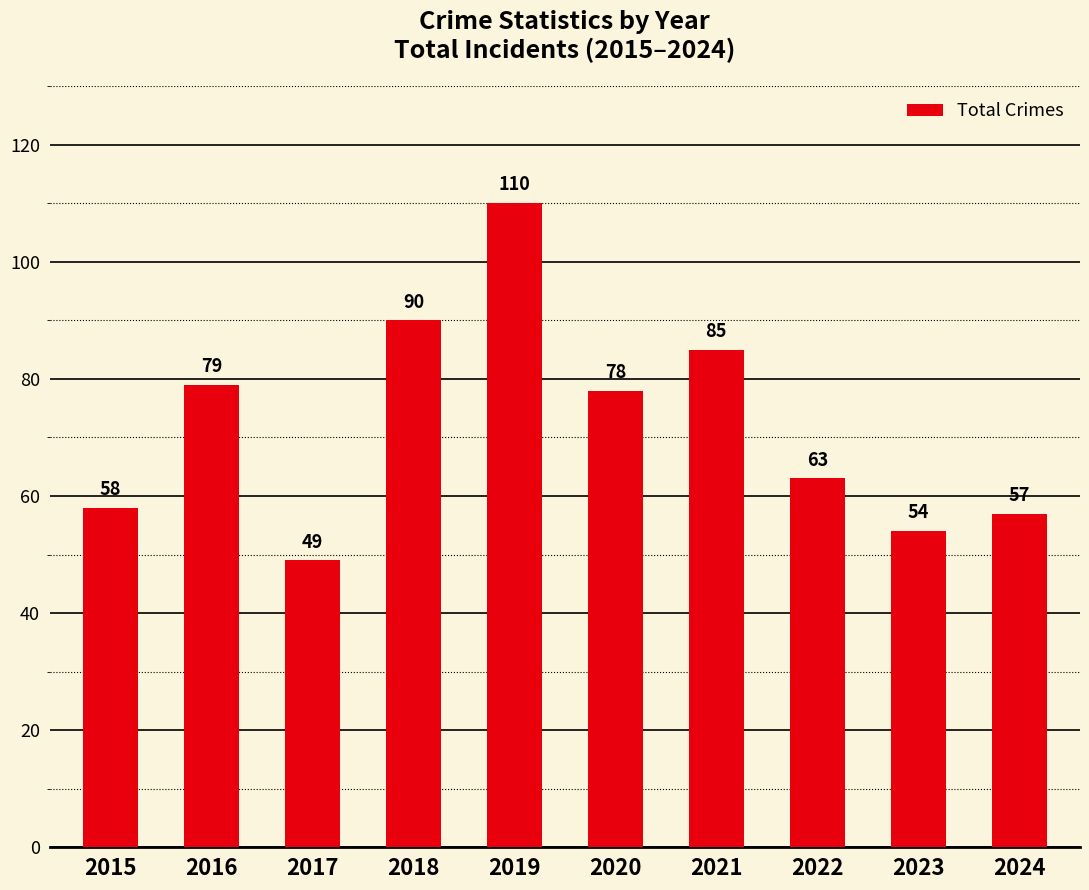

What is the greatest value displayed?

110